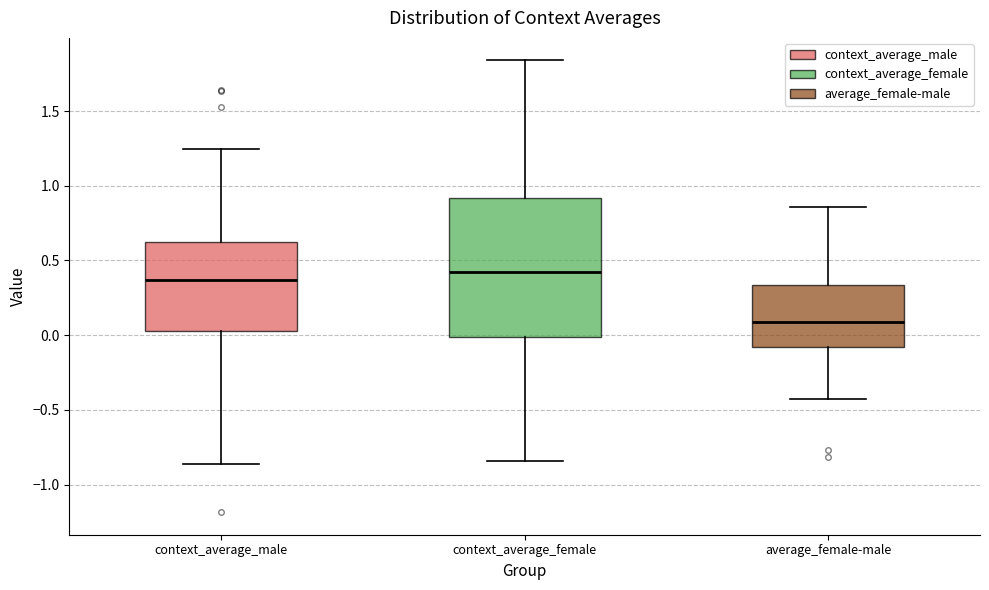

Reading left to right, transcribe this box plot: for each box, give where its median line is, the range the box spans, and where its two whiskers end, as read against the y-axis. The values are not printed on the chart, so give them approximately, as read against the axis.

context_average_male: median 0.35, box 0.05 to 0.65, whiskers -0.85 to 1.25
context_average_female: median 0.45, box 0.00 to 0.90, whiskers -0.85 to 1.85
average_female-male: median 0.10, box -0.10 to 0.35, whiskers -0.45 to 0.85